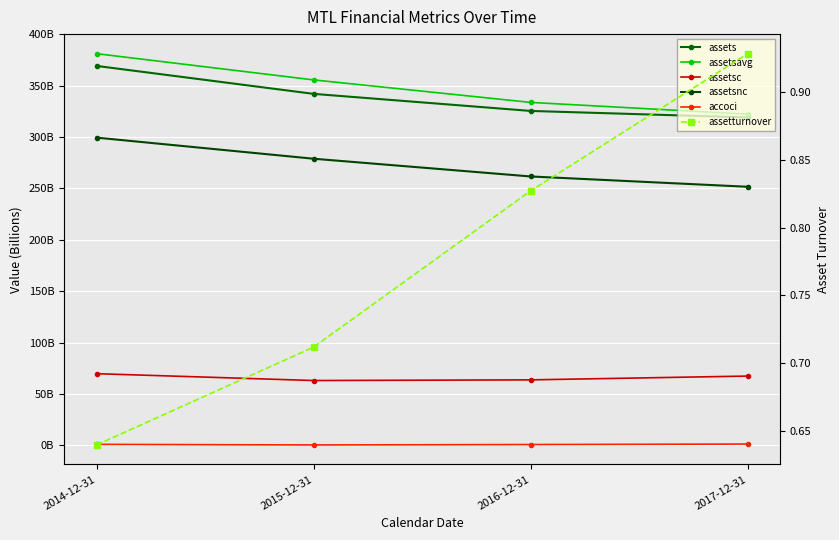

Does the chart display data point markers on the line(s)?

Yes